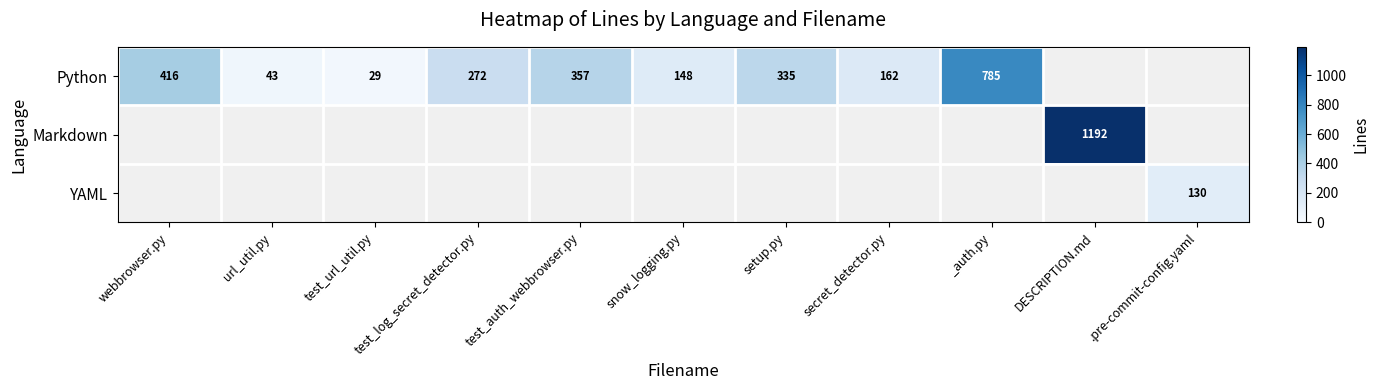

Is it true that Python equals 614 at test_auth_webbrowser.py?

False